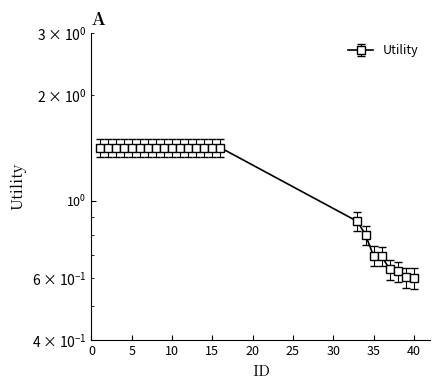

Count the number of values greater than 1.

16